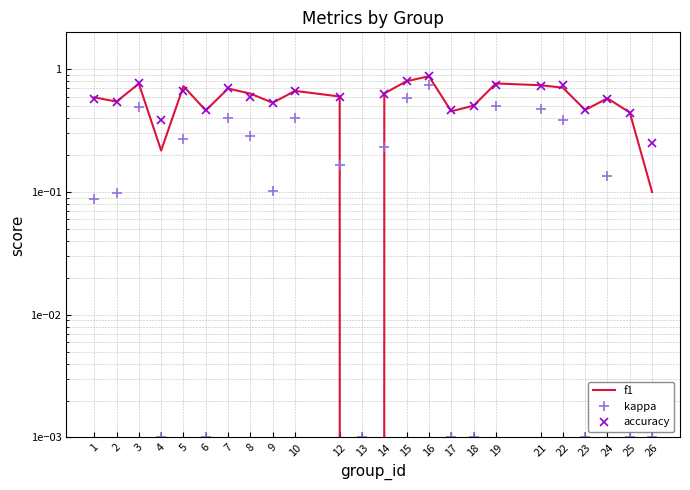

Reading left to right, what are all the values shown in this chart?

f1: 1=0.6	2=0.5	3=0.8	4=0.2	5=0.7	6=0.5	7=0.7	8=0.6	9=0.5	10=0.7	12=0.6	13=0.0	14=0.6	15=0.8	16=0.9	17=0.5	18=0.5	19=0.8	21=0.7	22=0.7	23=0.5	24=0.6	25=0.4	26=0.1
kappa: 1=0.1	2=0.1	3=0.5	4=0.0	5=0.3	6=0.0	7=0.4	8=0.3	9=0.1	10=0.4	12=0.2	13=0.0	14=0.2	15=0.6	16=0.8	17=0.0	18=0.0	19=0.5	21=0.5	22=0.4	23=0.0	24=0.1	25=0.0	26=0.0
accuracy: 1=0.6	2=0.5	3=0.8	4=0.4	5=0.7	6=0.5	7=0.7	8=0.6	9=0.5	10=0.7	12=0.6	13=0.0	14=0.6	15=0.8	16=0.9	17=0.5	18=0.5	19=0.8	21=0.7	22=0.8	23=0.5	24=0.6	25=0.4	26=0.2